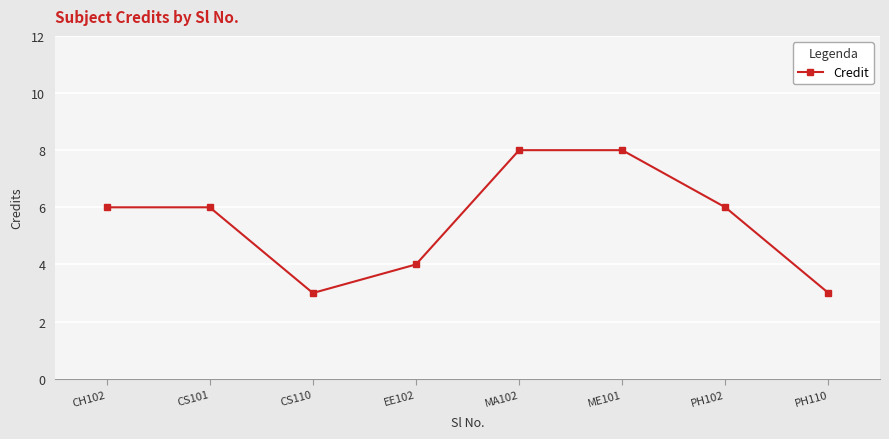

What is the sum of all values?

44